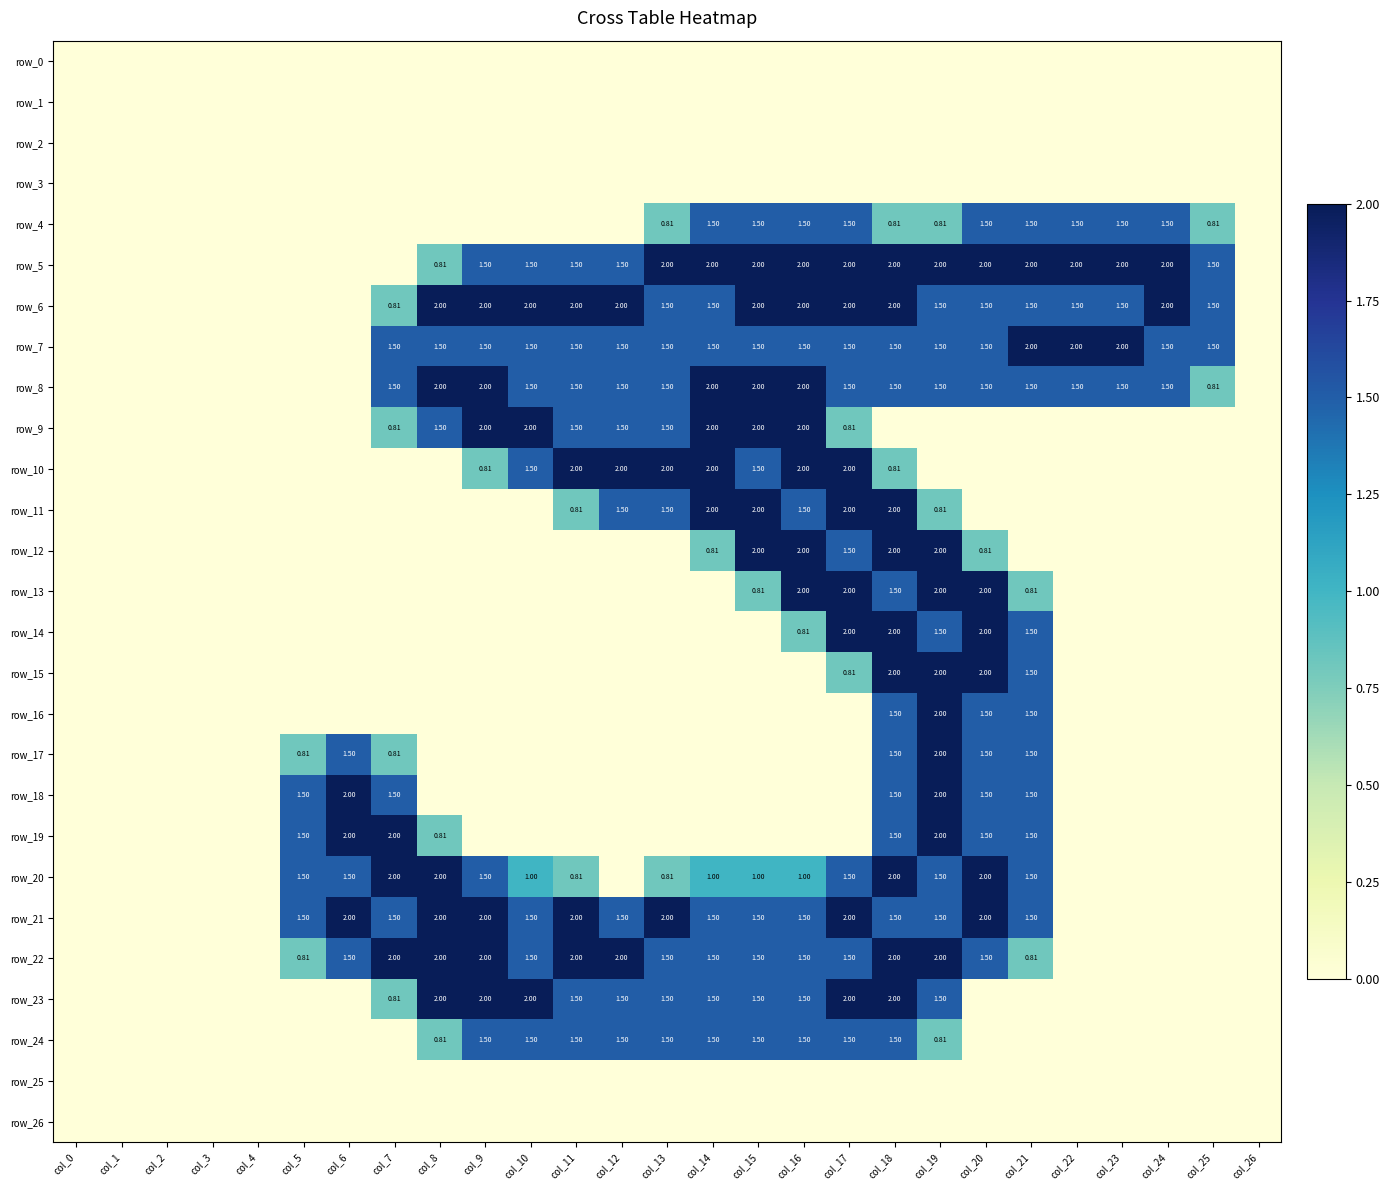

Is it true that row_26 equals 0.0 at col_6?

True